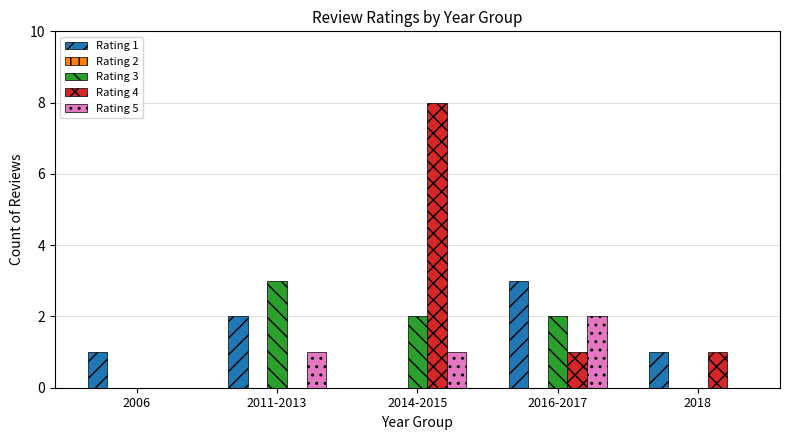

How many distinct data groups are displayed?

4